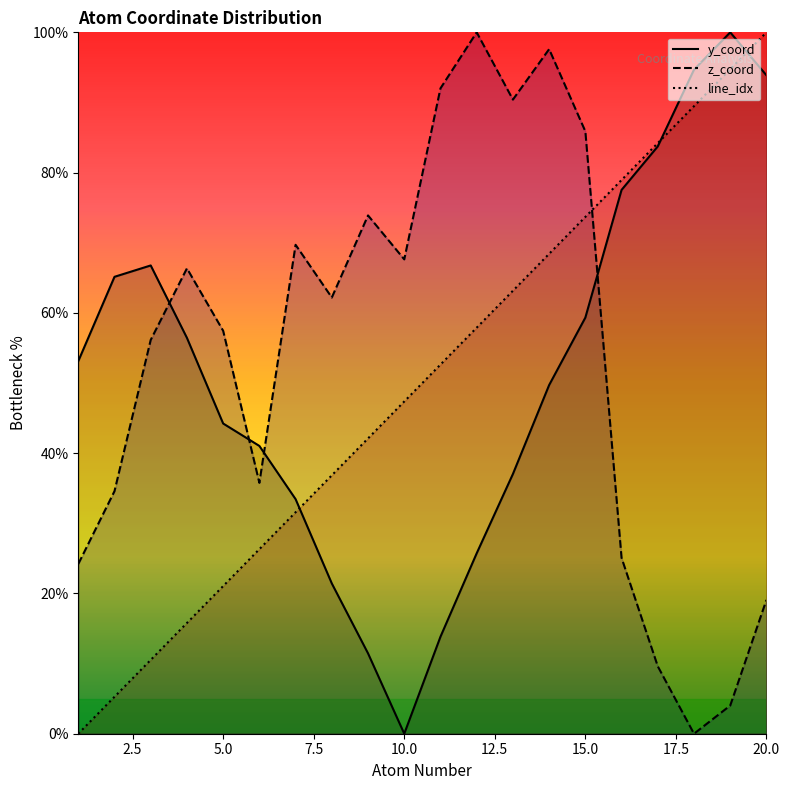

At which label does y_coord reach its peak?

19